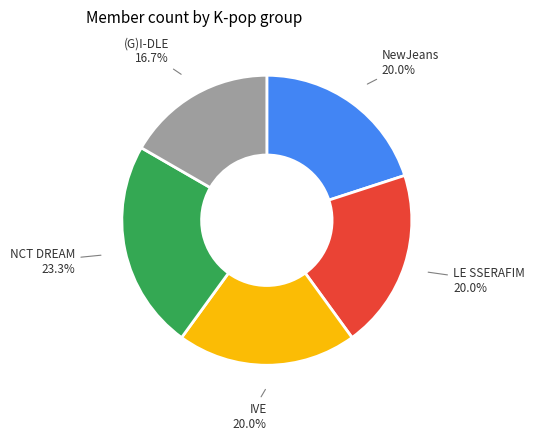

Is IVE the majority of the pie?

No